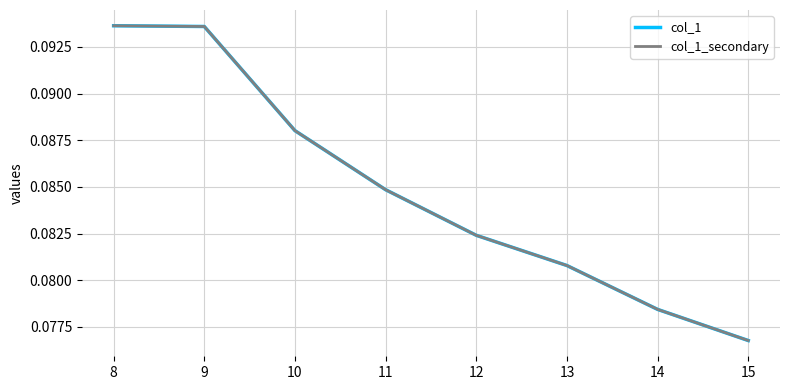

Rank the series by their maximum value, from highest to lowest.

col_1, col_1_secondary